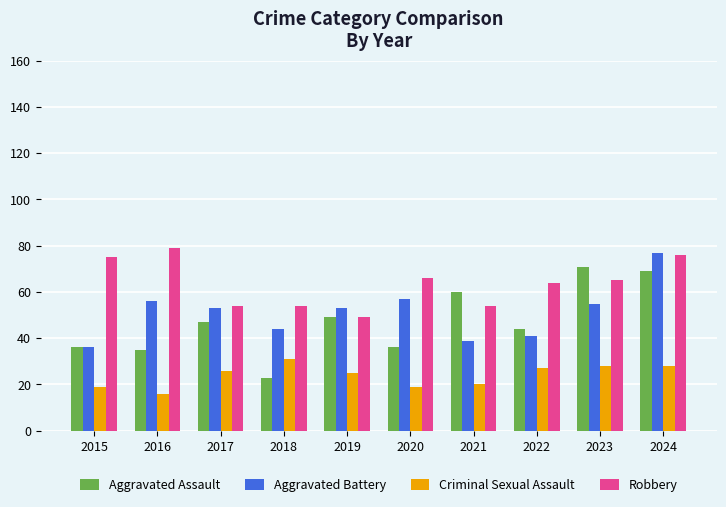

What are all the series names shown in the legend?

Aggravated Assault, Aggravated Battery, Criminal Sexual Assault, Robbery